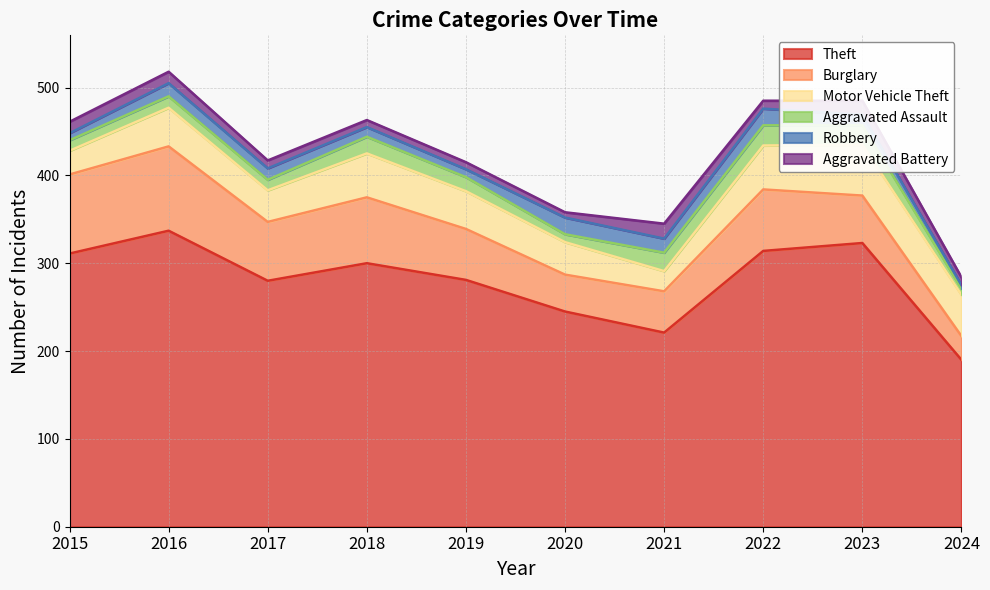

True or false: Aggravated Assault and Motor Vehicle Theft cross at least once.

False